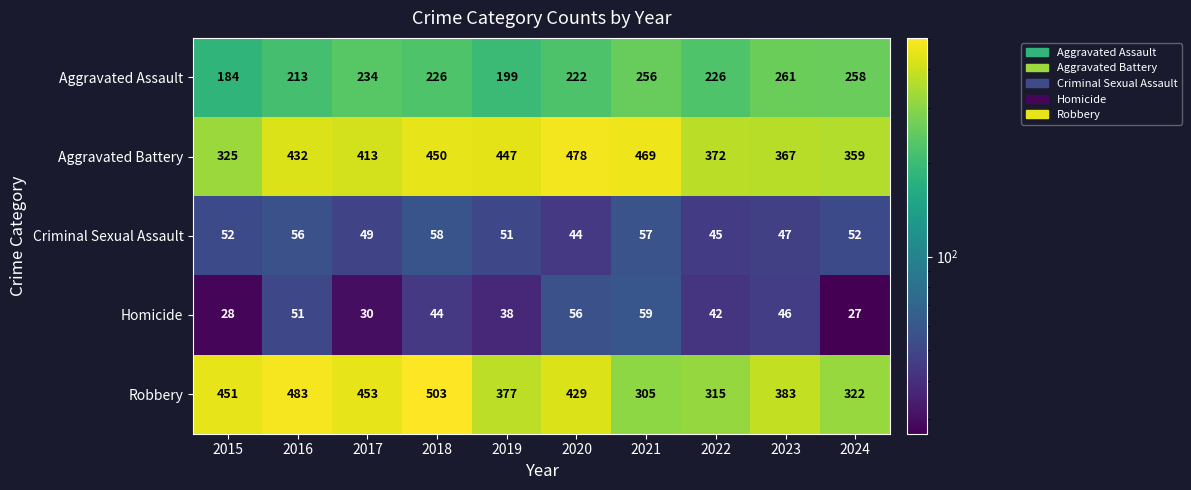

The value of Robbery at 2017 is 453. True or false?

True